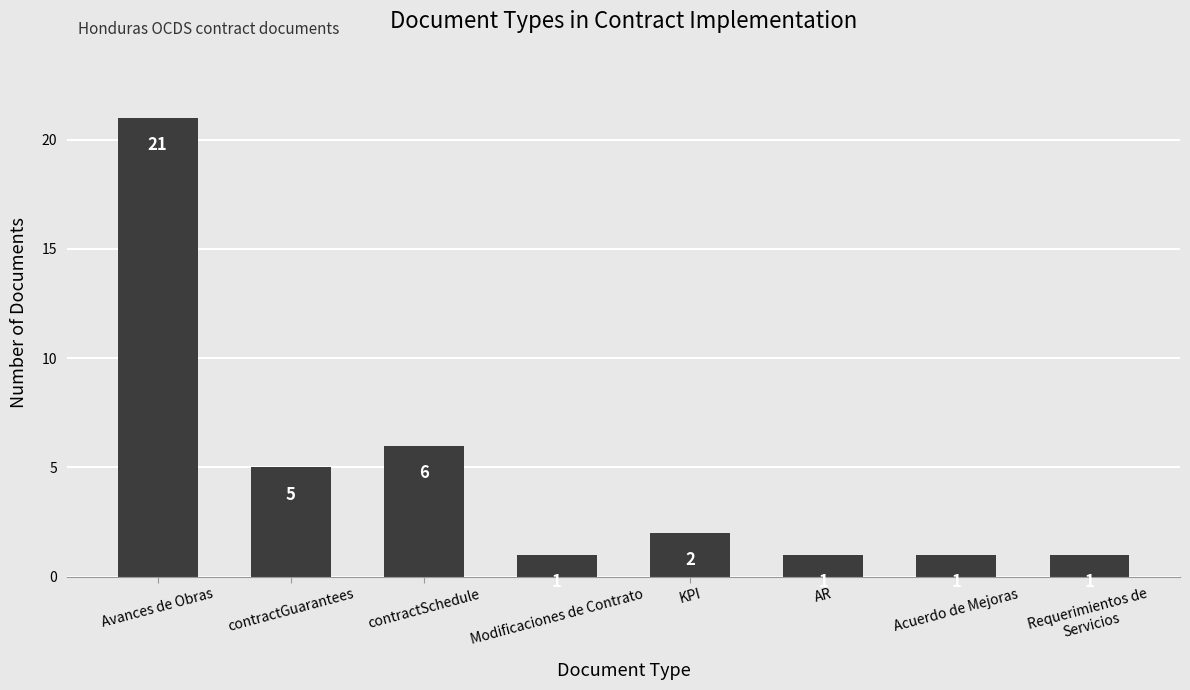

How many values are below 2?

4